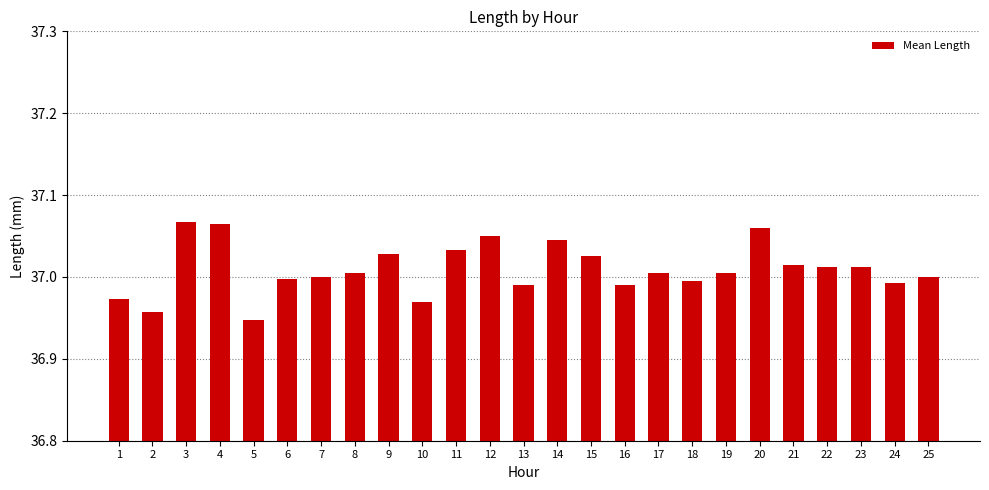

Approximately how many times larger is the value at 23 compared to 15?

1.0